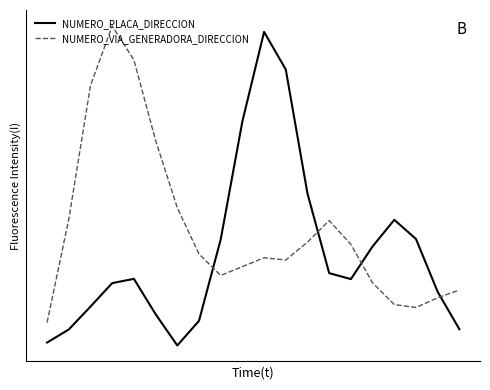

What is the sum of all NUMERO_PLACA_DIRECCION values?

5.4